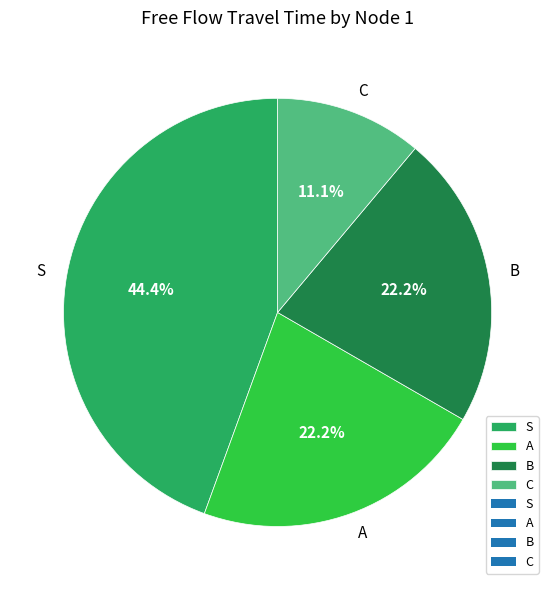

Does A account for over 50% of the chart?

No